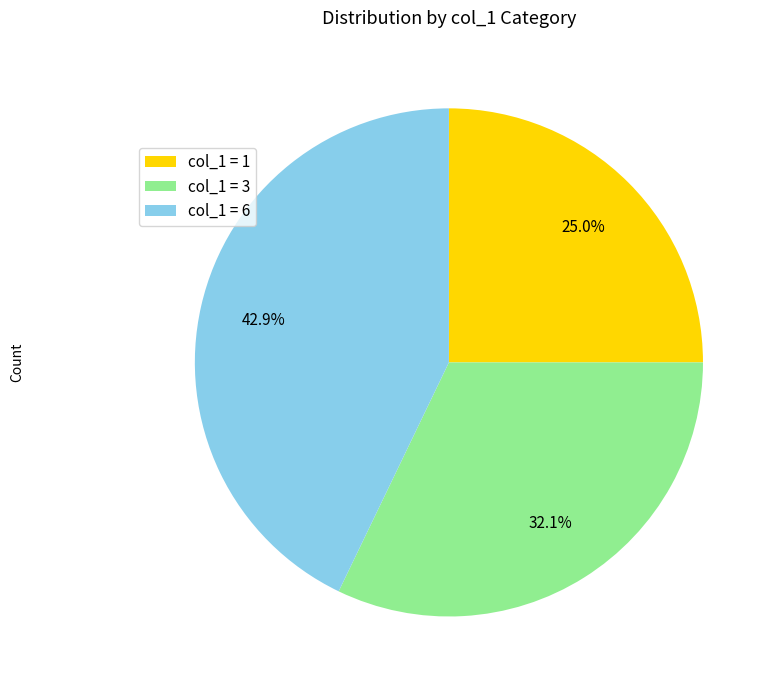

How many segments does this pie chart have?

3